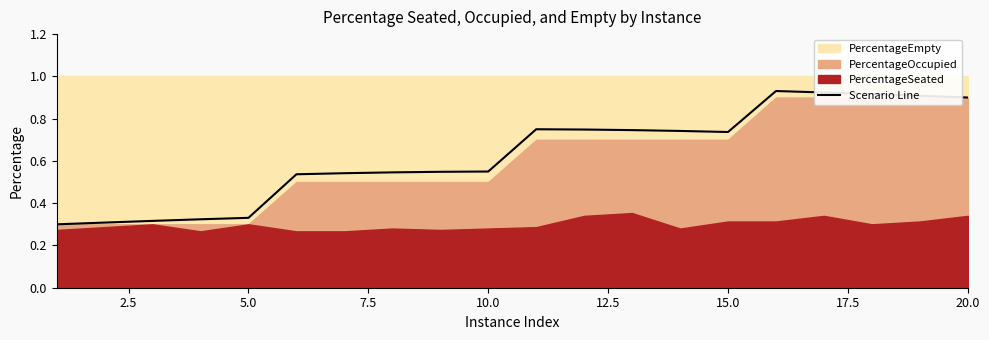

What is the value of the 8th point from the left?

0.5